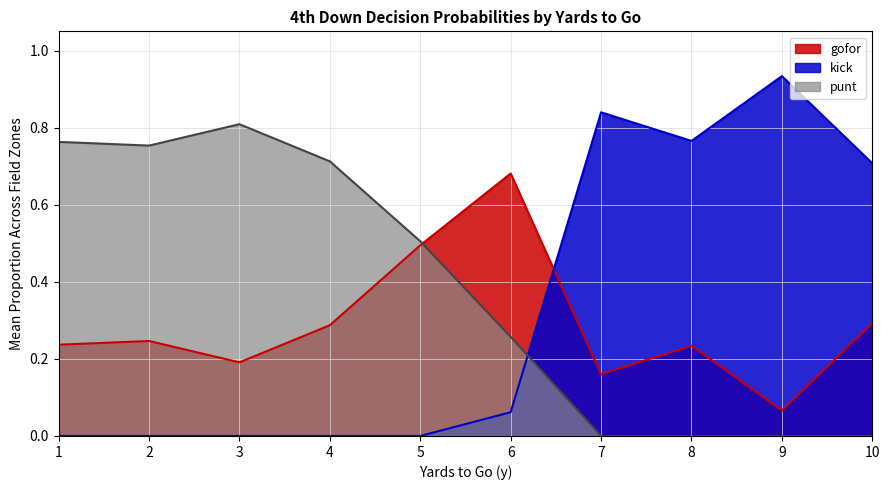

Which series has the largest total across all categories?

punt